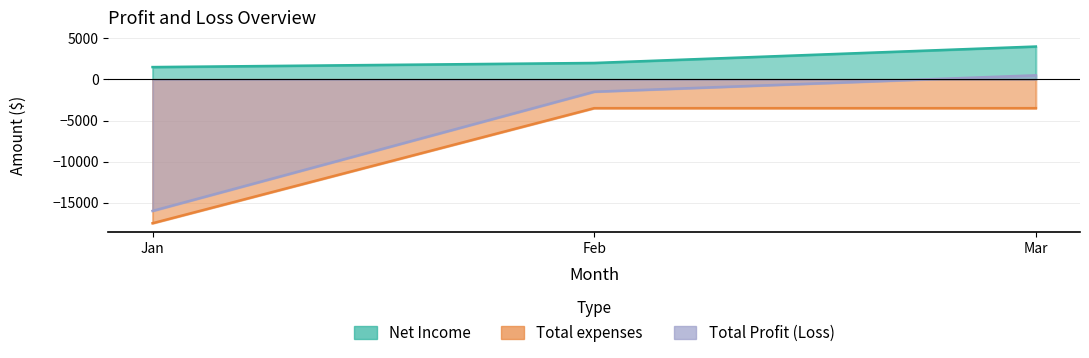

Is it true that Net Income equals 526 at Jan?

False